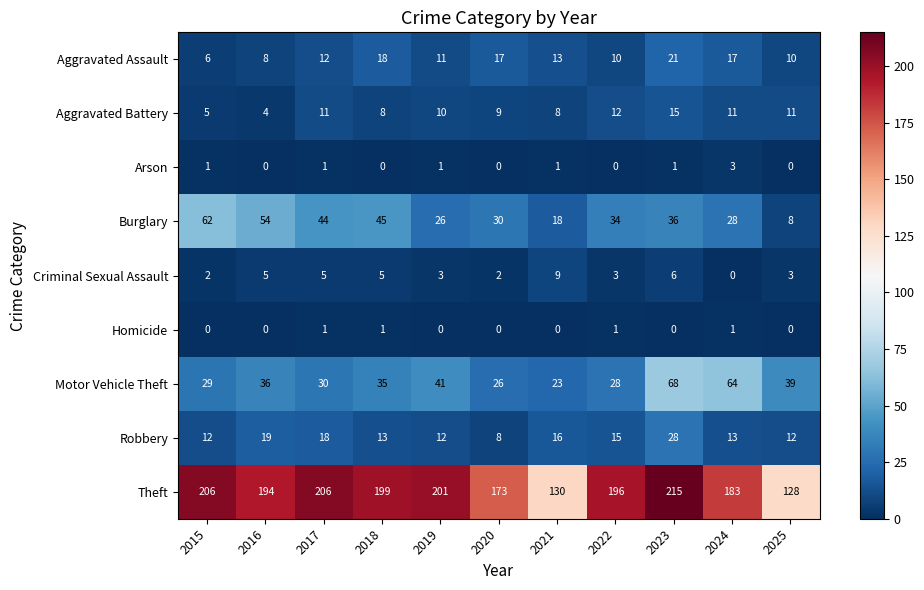

Count the number of data series in this chart.

9